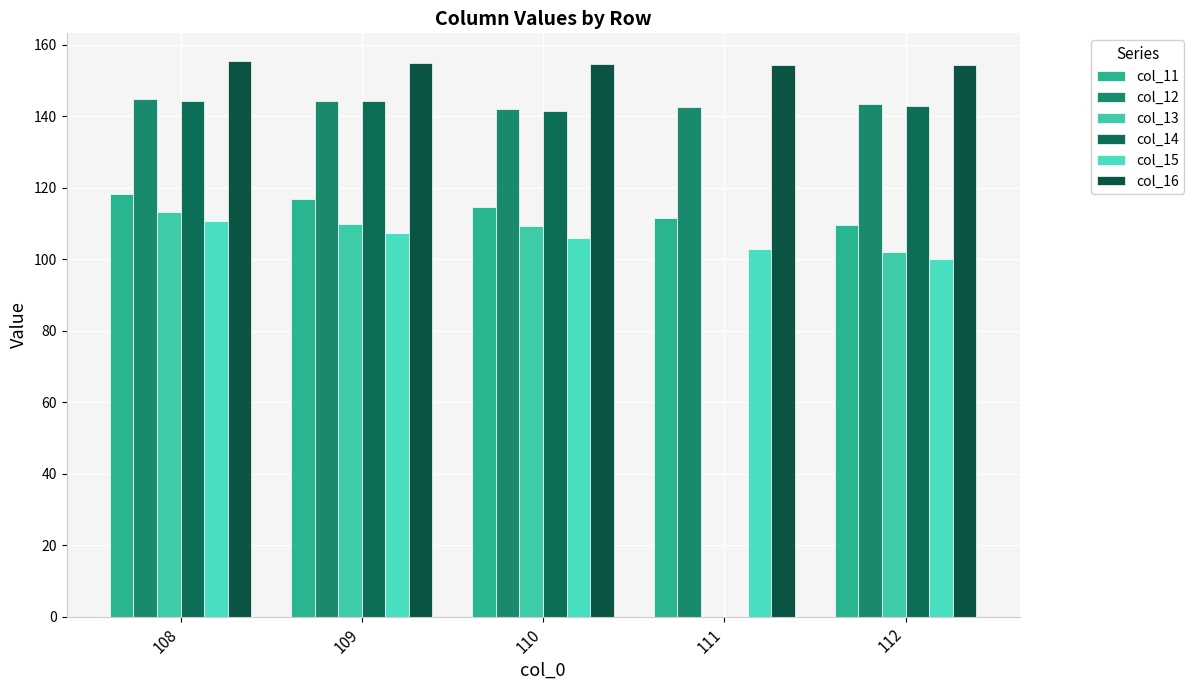

Which series has the largest total across all categories?

col_16